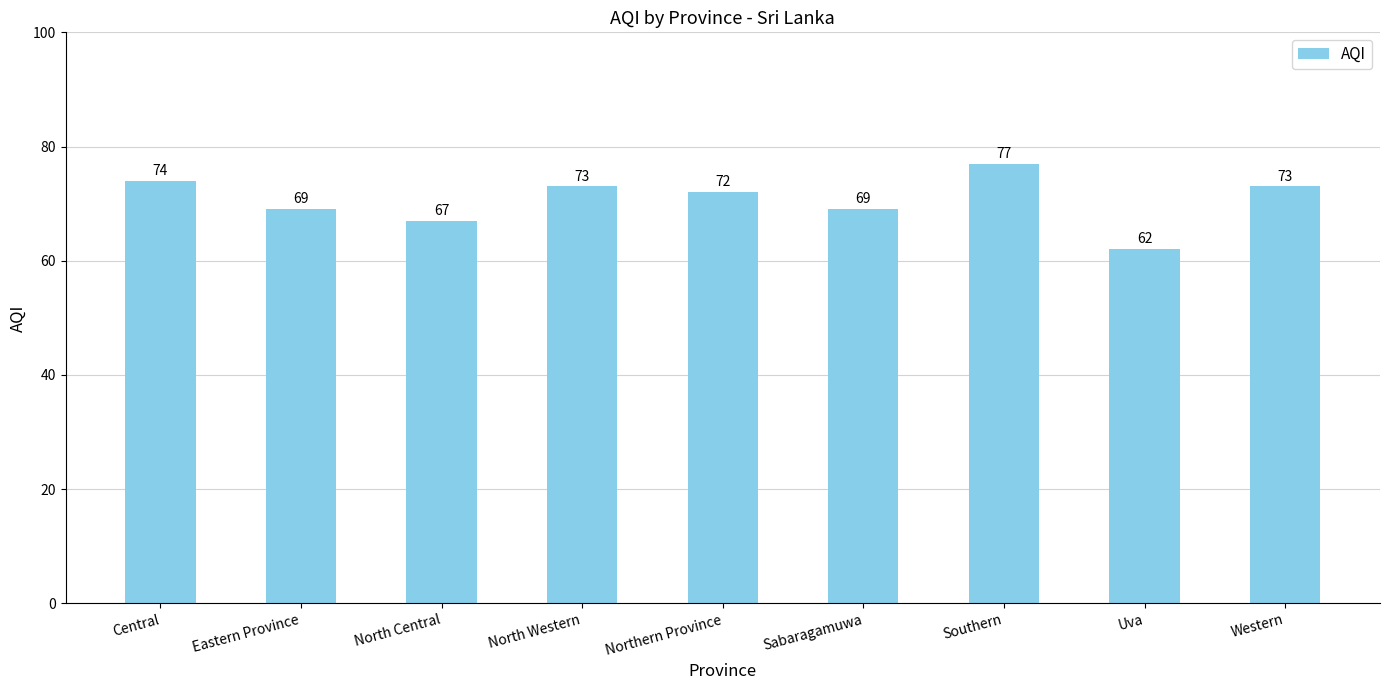

The chart shows a value of 106 at North Western. True or false?

False